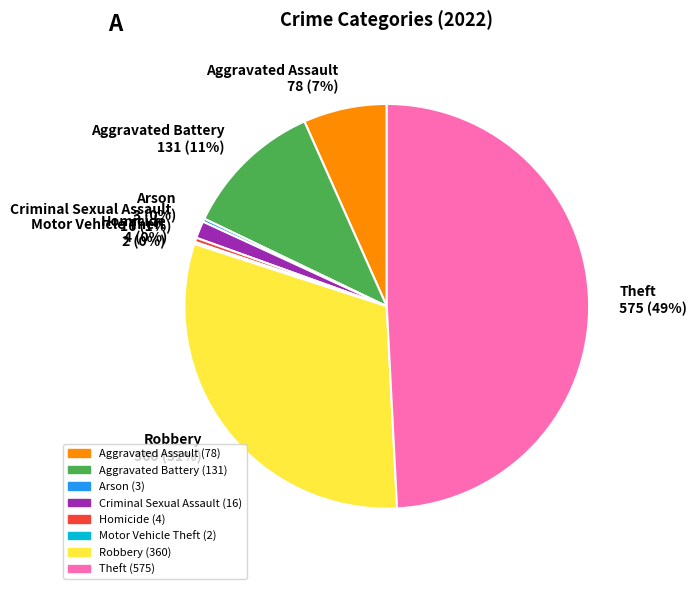

Is the sum of Aggravated Assault and Criminal Sexual Assault greater than half?

No